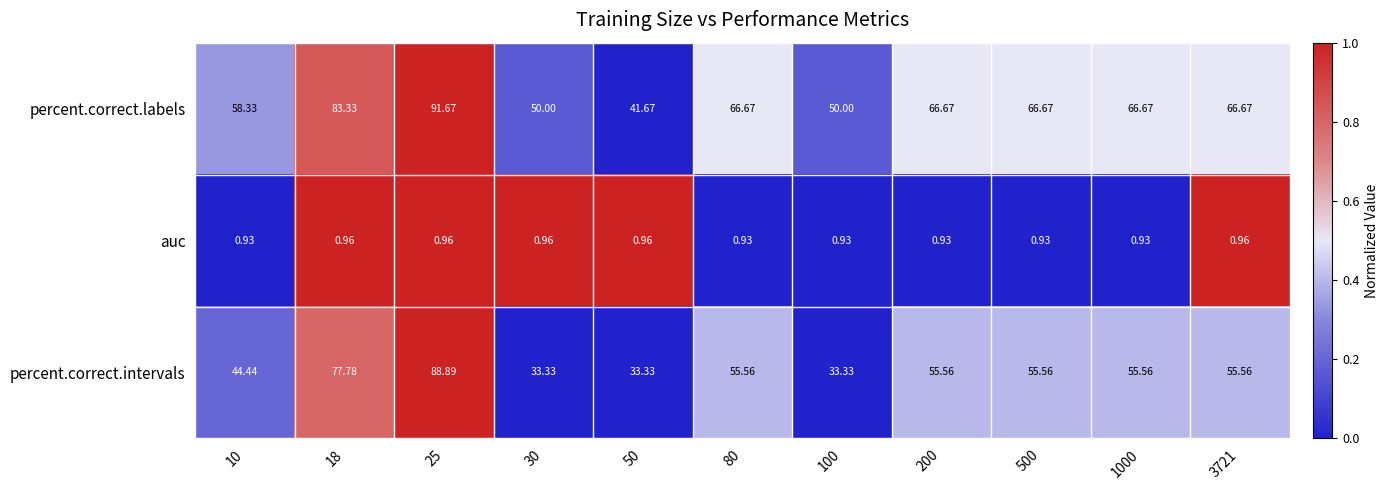

How many values in the percent.correct.labels series are below 66?

4